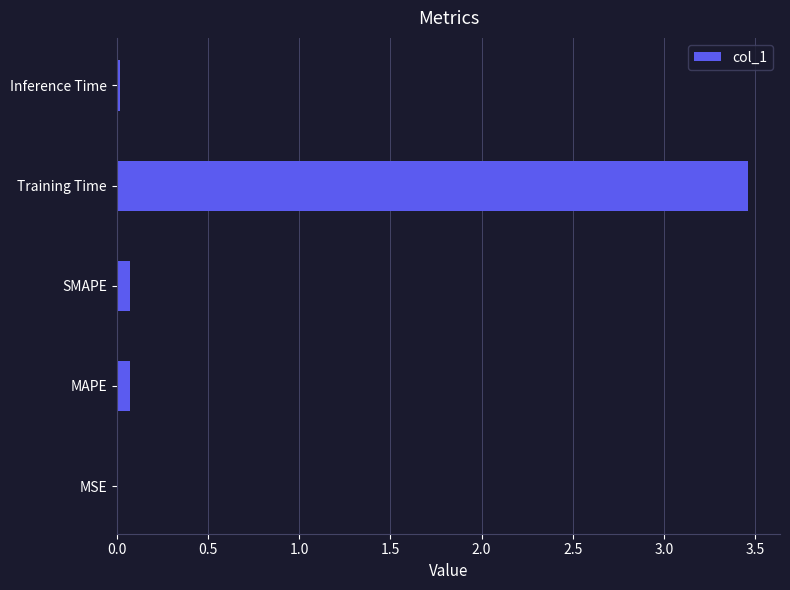

What is the sum of all values?

3.6